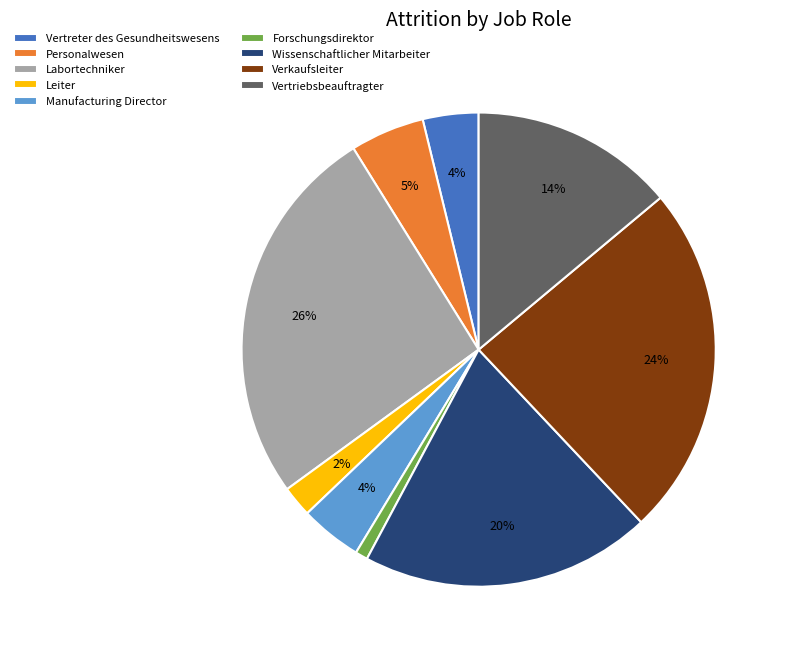

Is the sum of Wissenschaftlicher Mitarbeiter and Verkaufsleiter greater than half?

No